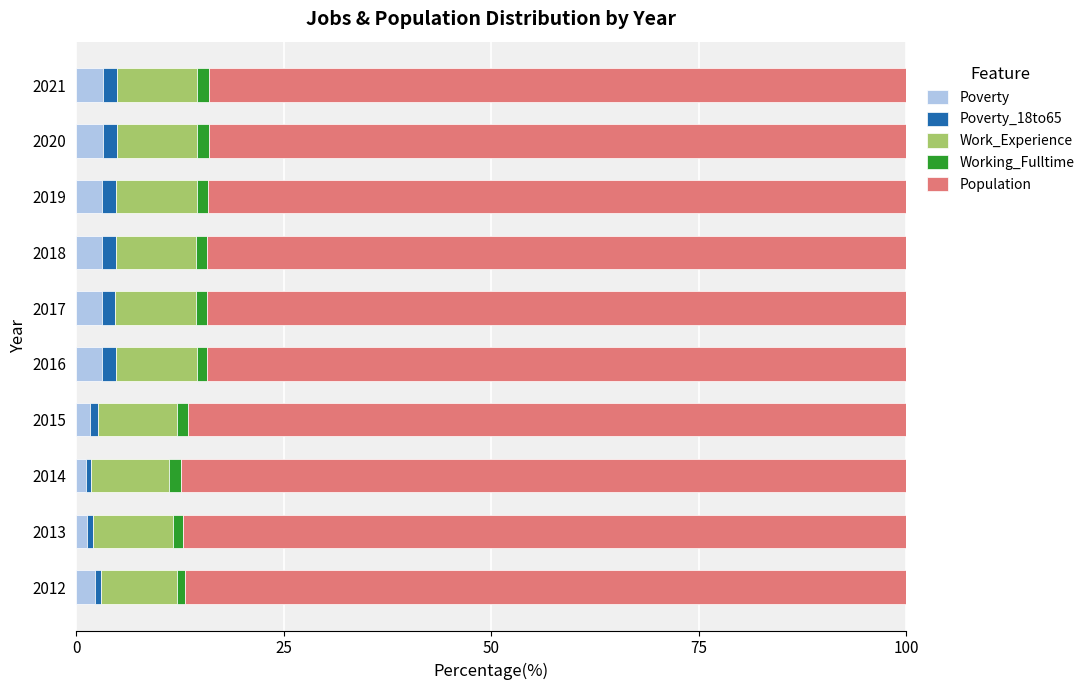

What is the maximum value for Poverty?

3.2